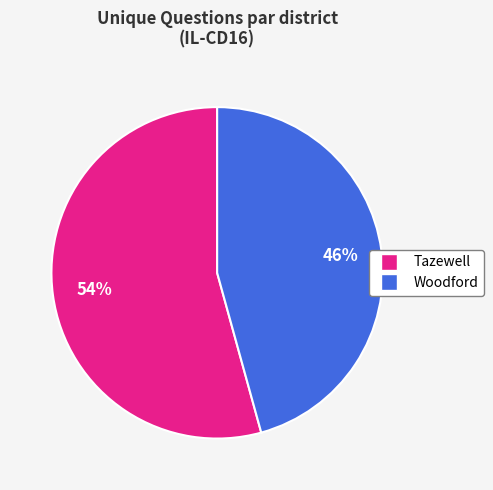

Which slice is the largest?

Tazewell